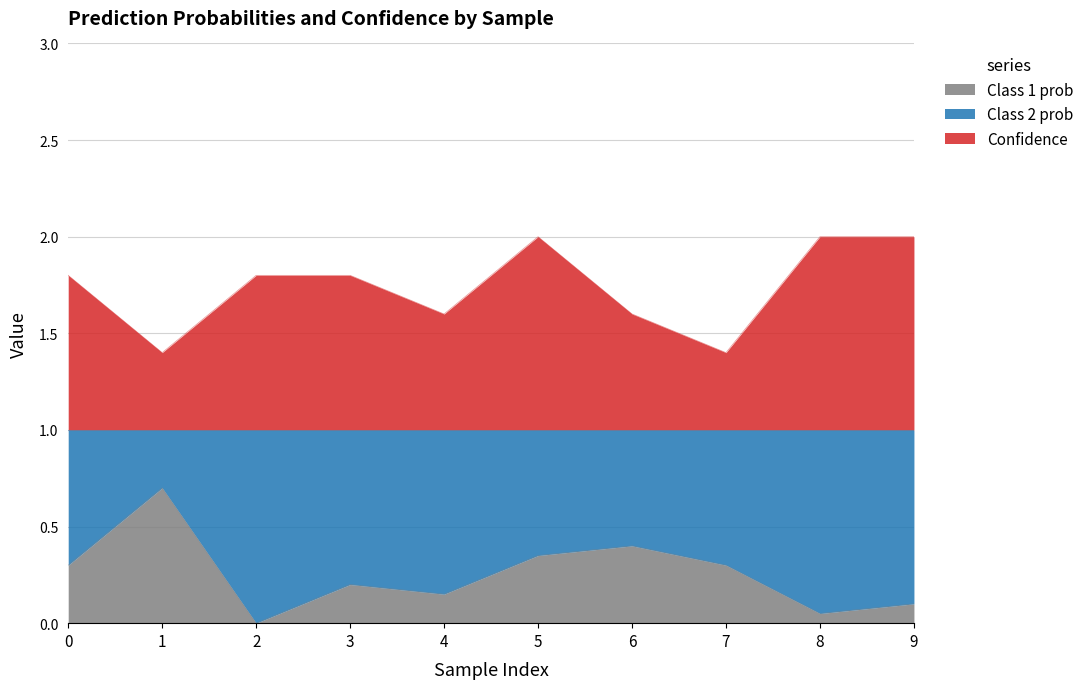

What is the total value across all series at 3?

2.0